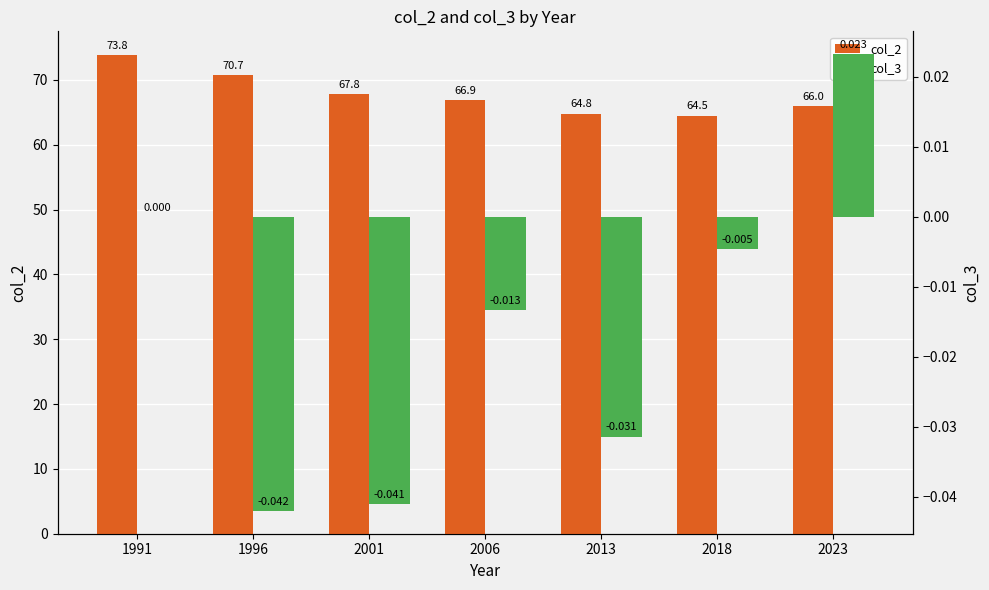

What is the difference between the highest and lowest values at 2013?

64.8